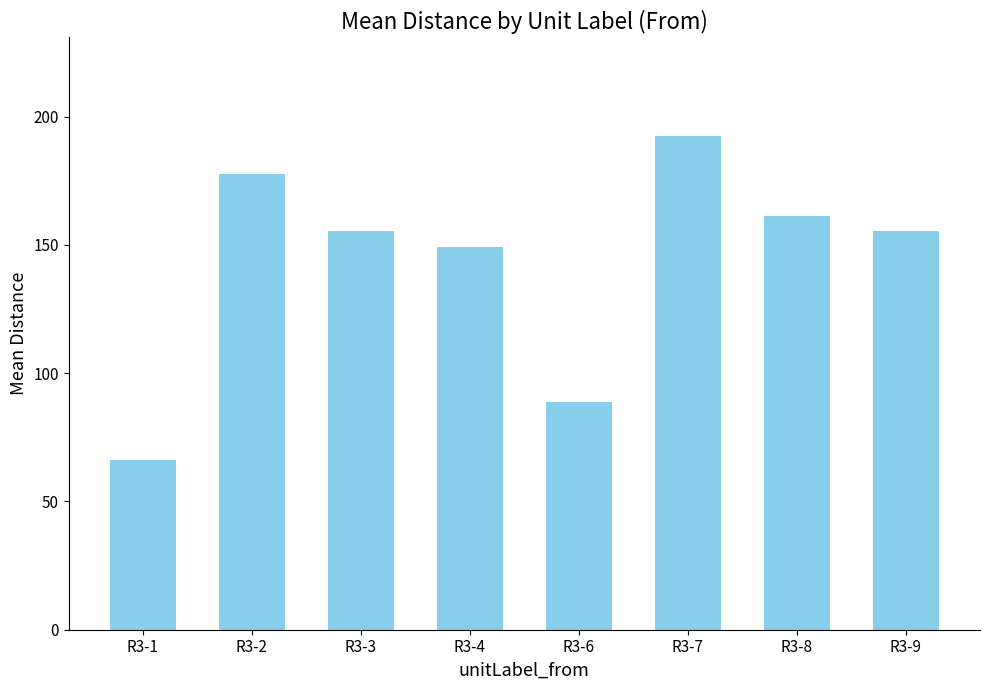

What is the difference between the maximum and minimum values?

126.4